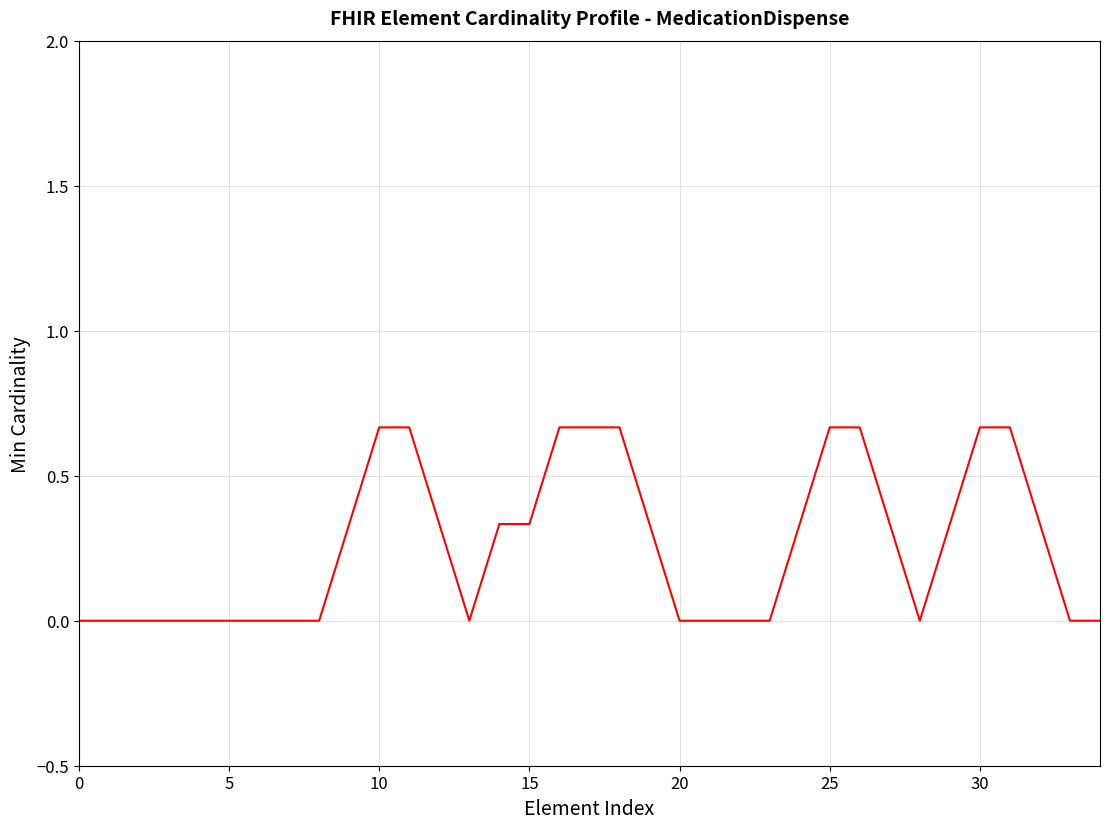

The value at 30 is 0.3. True or false?

False